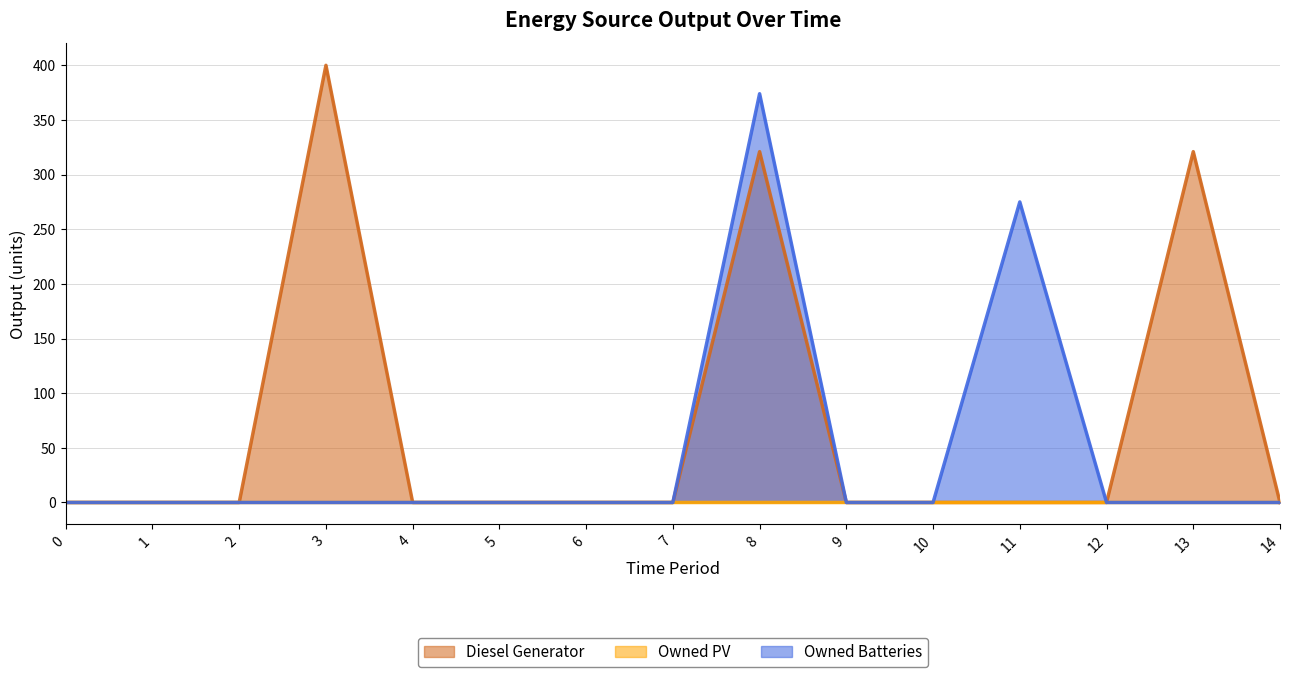

What is the difference between the second highest and second lowest values in the Owned Batteries series?

275